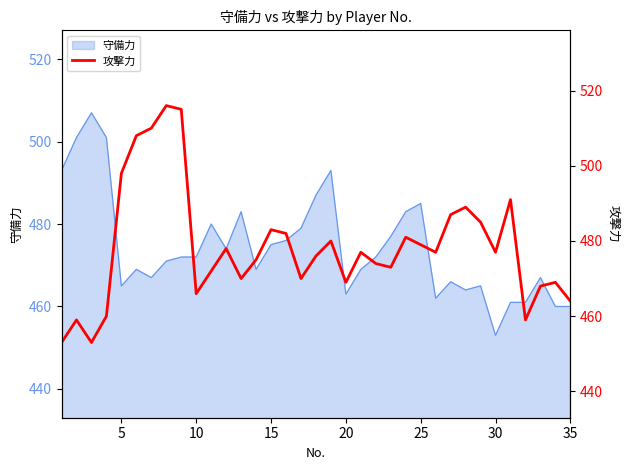

The 守備力 series shows 669 at 5. True or false?

False